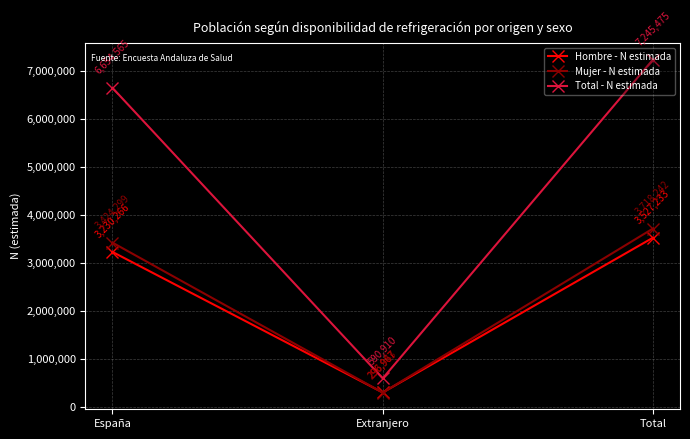

What are all the series names shown in the legend?

Hombre - N estimada, Mujer - N estimada, Total - N estimada